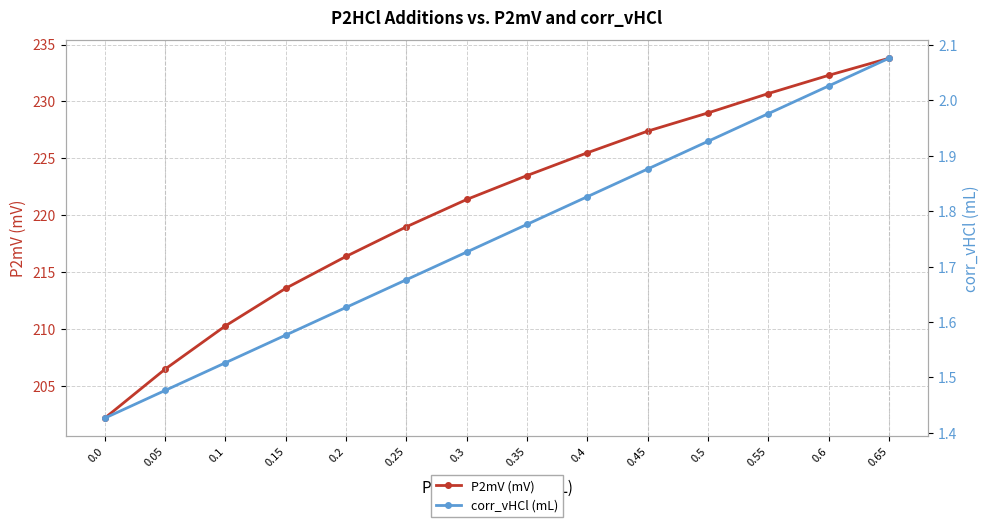

Does the chart have visible grid lines?

Yes